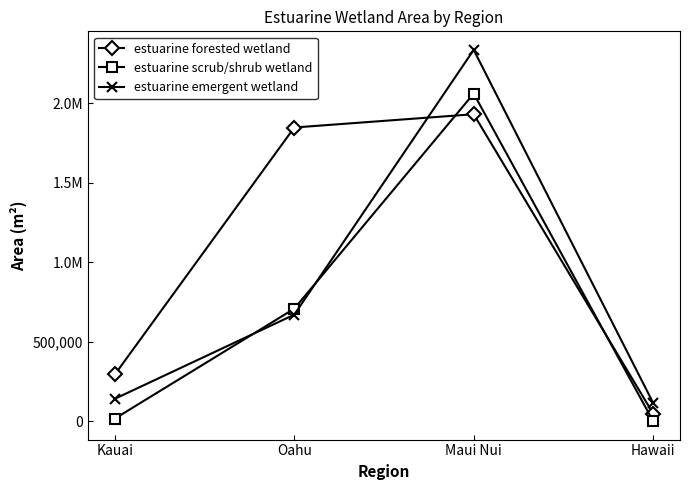

What is the label of the 3rd point from the left?

Maui Nui